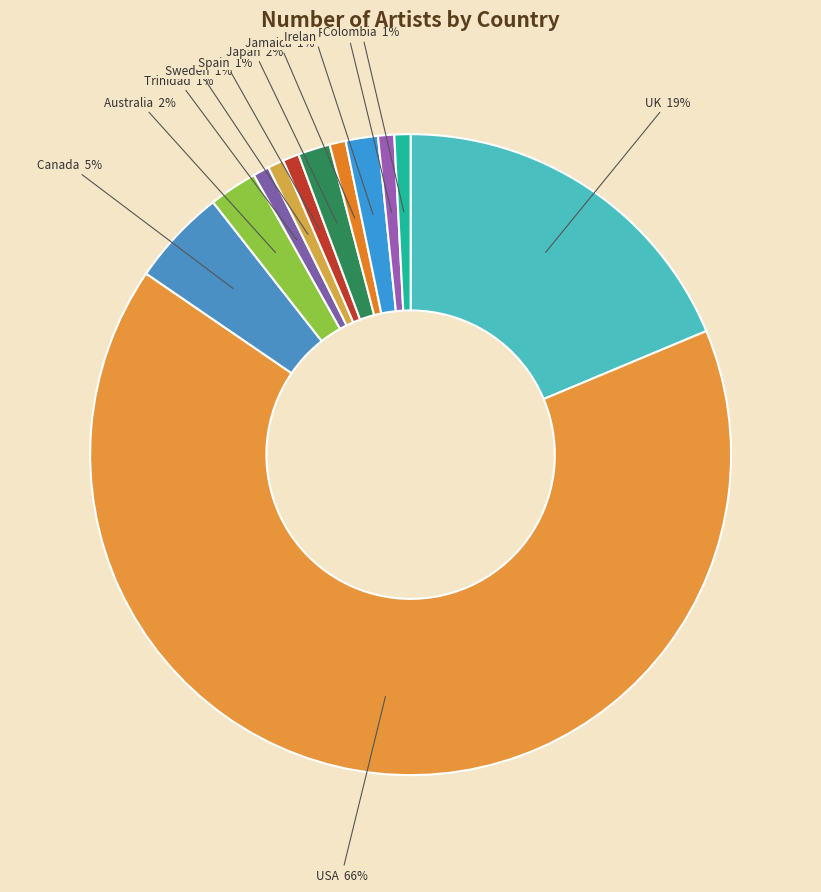

Is there a majority slice in this chart?

Yes